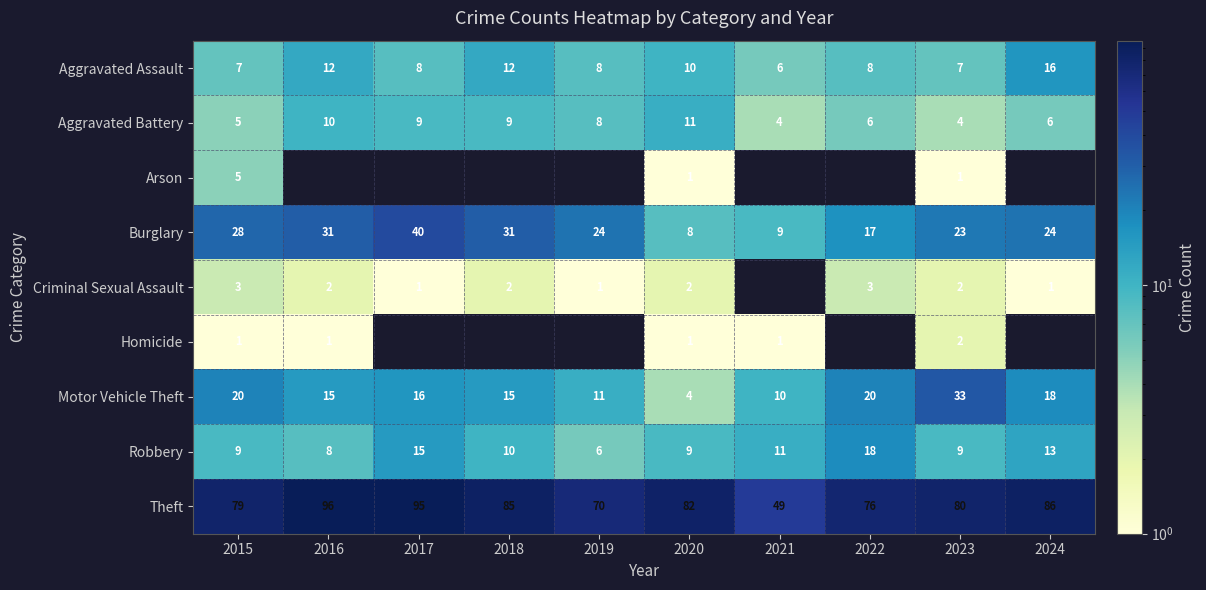

What is the spread (max minus min) of values at 2020?

81